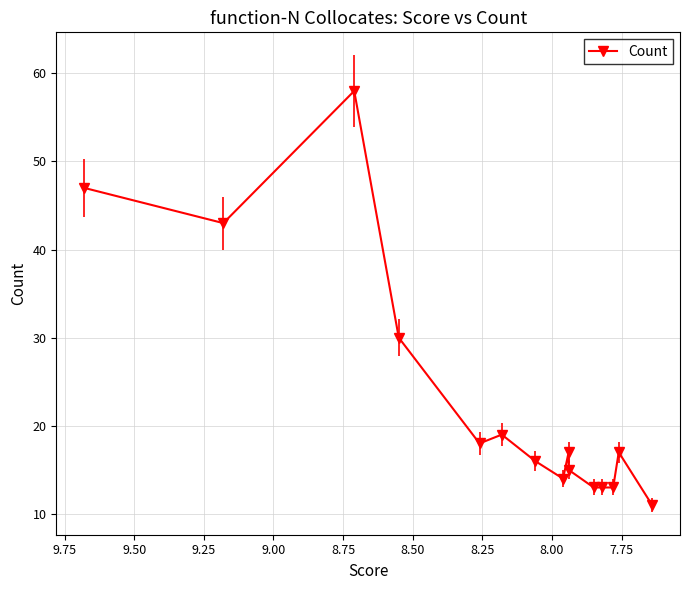

What is the average value?

23